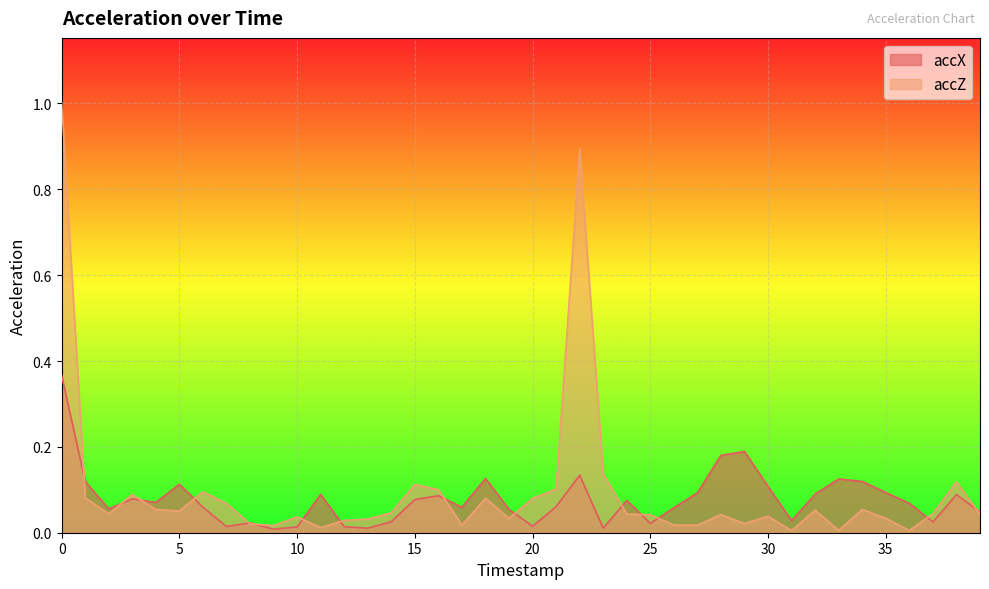

Reading left to right, extract all data points from this chart.

accX: 0.4	0.1	0.1	0.1	0.1	0.1	0.1	0.0	0.0	0.0	0.0	0.1	0.0	0.0	0.0	0.1	0.1	0.1	0.1	0.1	0.0	0.1	0.1	0.0	0.1	0.0	0.1	0.1	0.2	0.2	0.1	0.0	0.1	0.1	0.1	0.1	0.1	0.0	0.1	0.0
accZ: 1.0	0.1	0.0	0.1	0.1	0.1	0.1	0.1	0.0	0.0	0.0	0.0	0.0	0.0	0.0	0.1	0.1	0.0	0.1	0.0	0.1	0.1	0.9	0.1	0.0	0.0	0.0	0.0	0.0	0.0	0.0	0.0	0.1	0.0	0.1	0.0	0.0	0.0	0.1	0.0